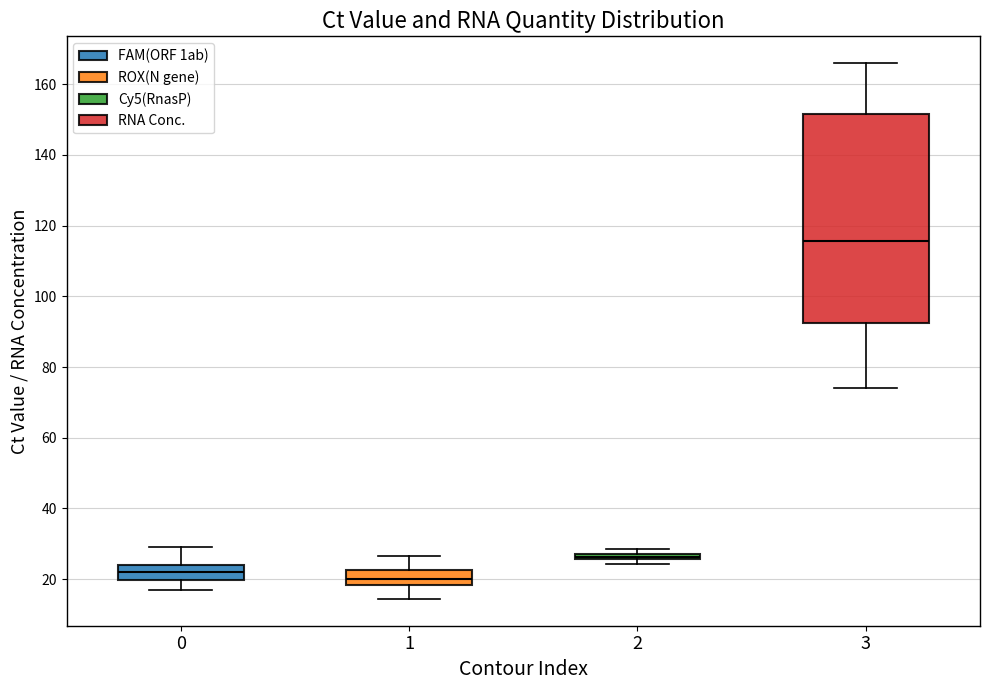

Comparing the boxes themselves (not the whiskers), which one is the tallest?

3